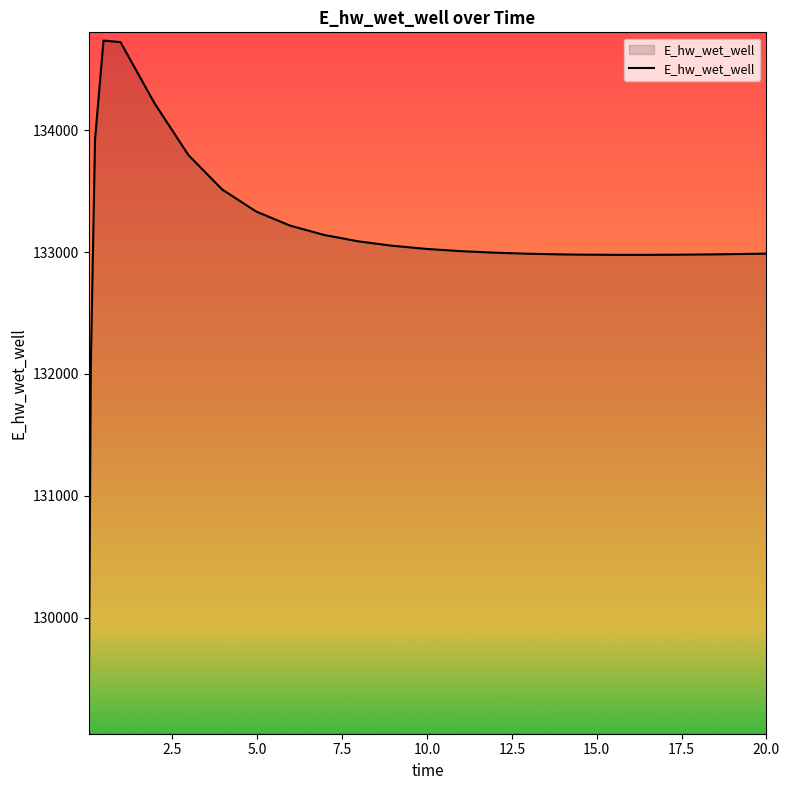

How many lines are shown in the chart?

1